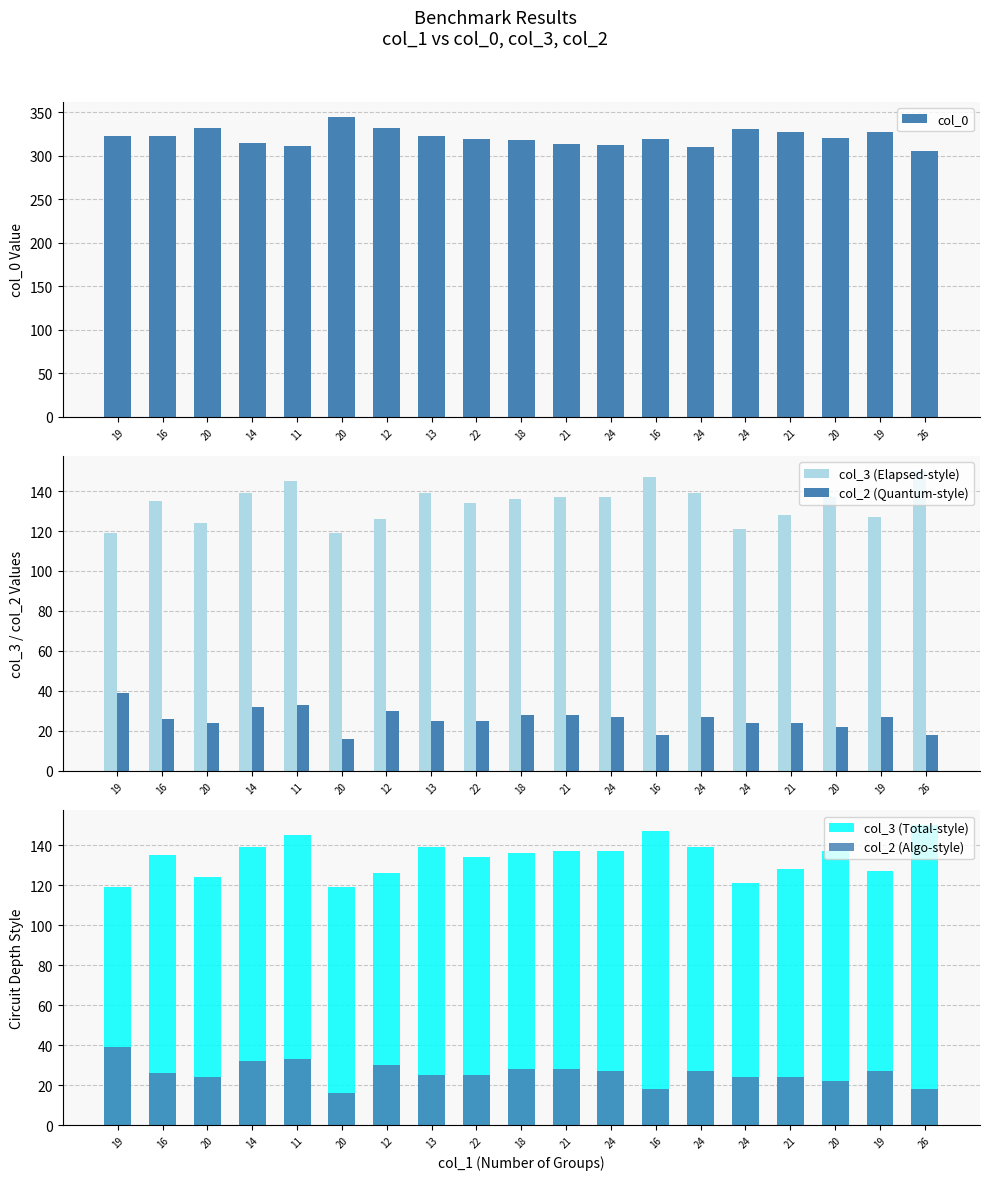

What is the maximum value for col_3 (Total-style)?

150